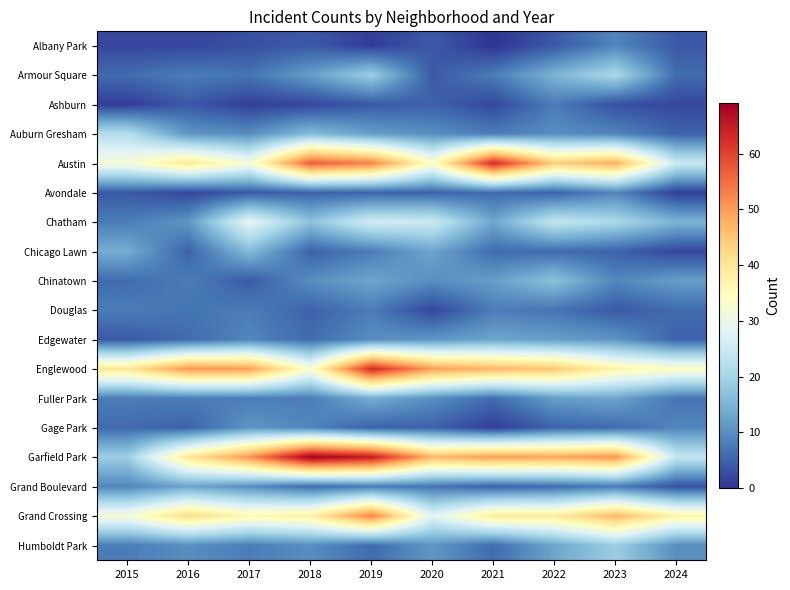

At which category is the sum across all series the highest?

2019